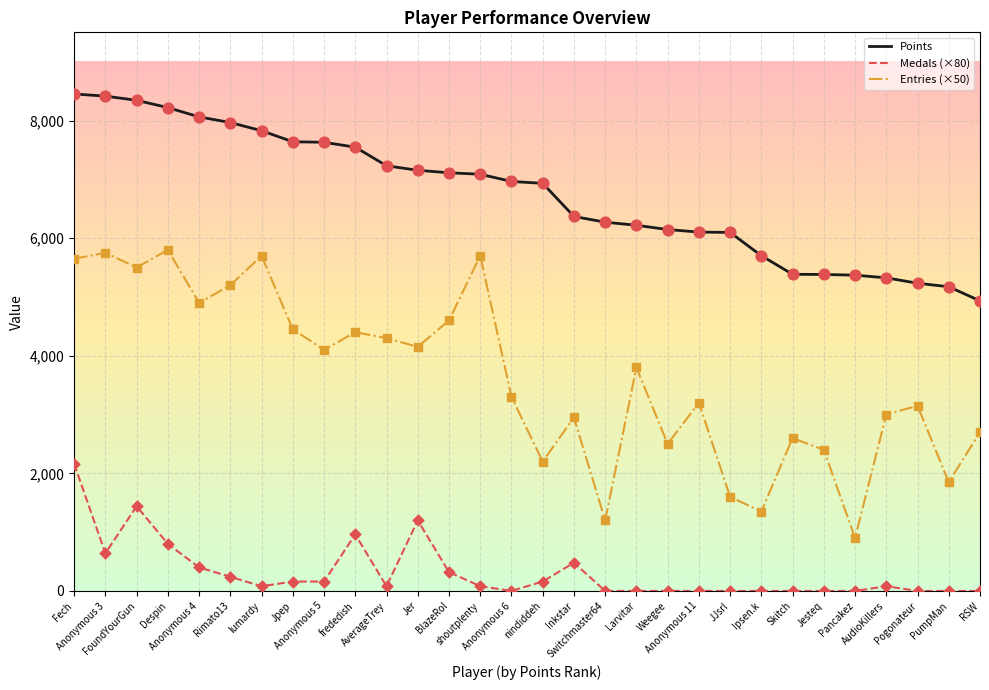

Which series has the largest total across all categories?

Points